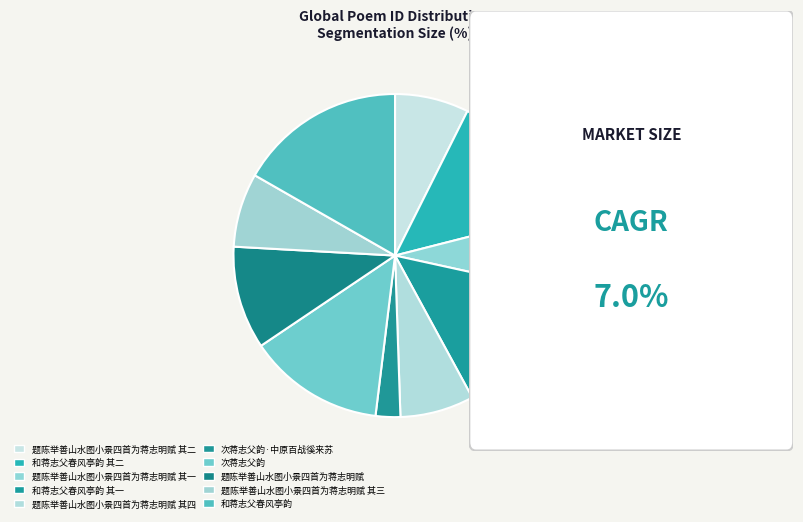

Does any single category account for the majority?

No